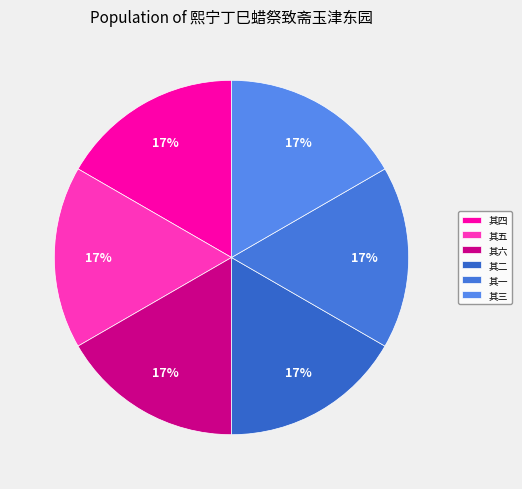

Does 其五 represent more than half of the total?

No